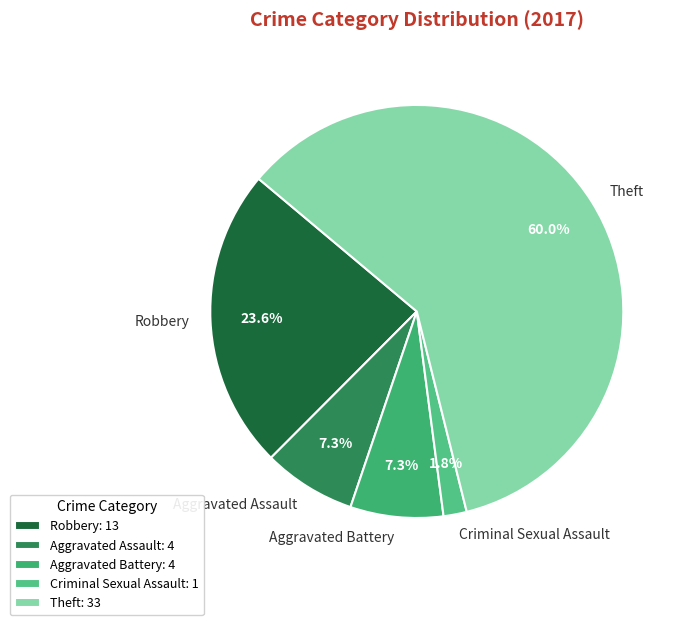

The Aggravated Battery slice represents 7% of the pie. True or false?

True